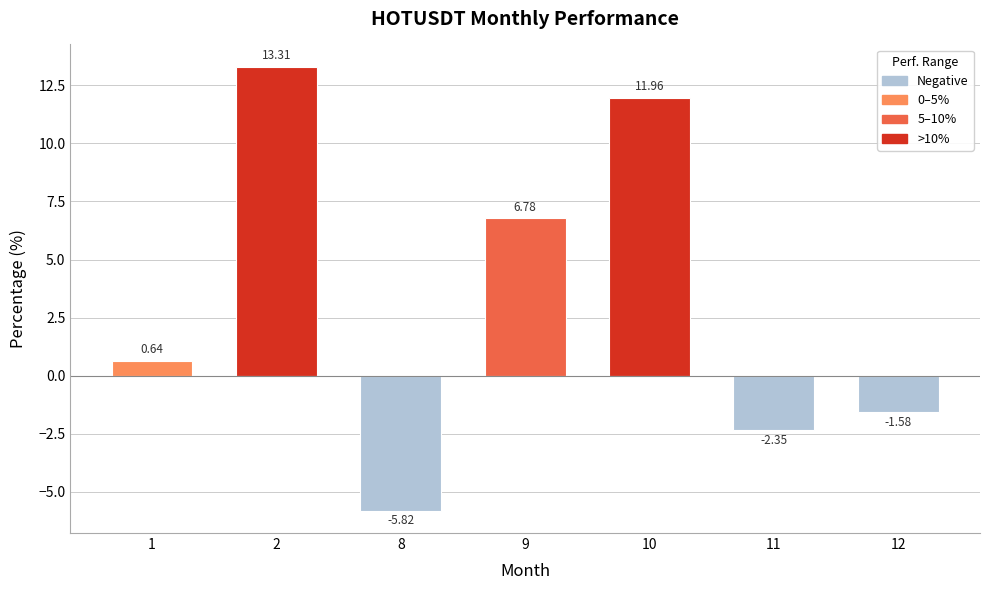

What is the difference between the maximum and second lowest values?

15.7